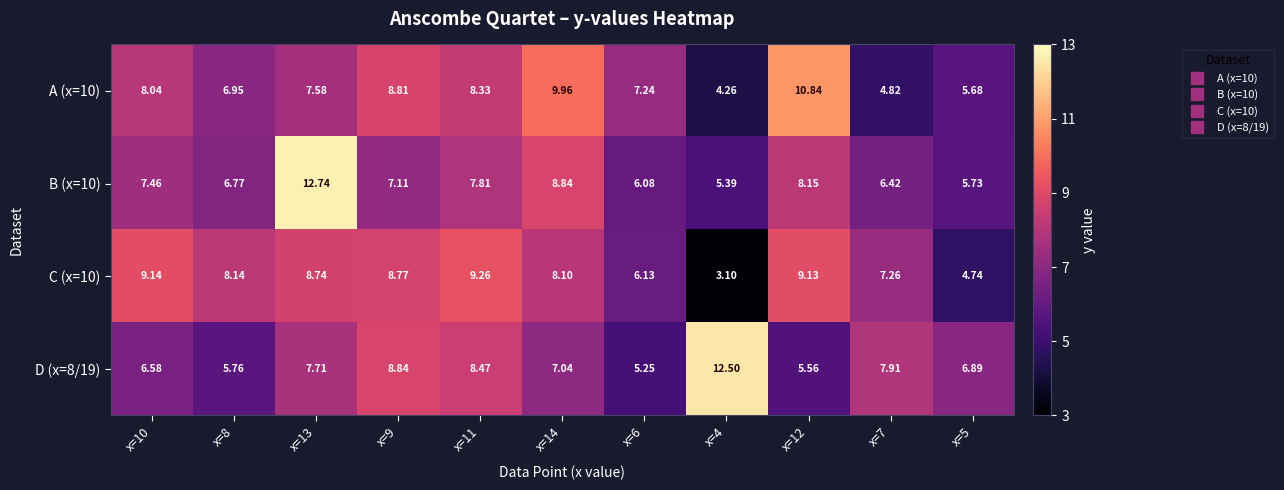

How many categories are shown in the chart?

11